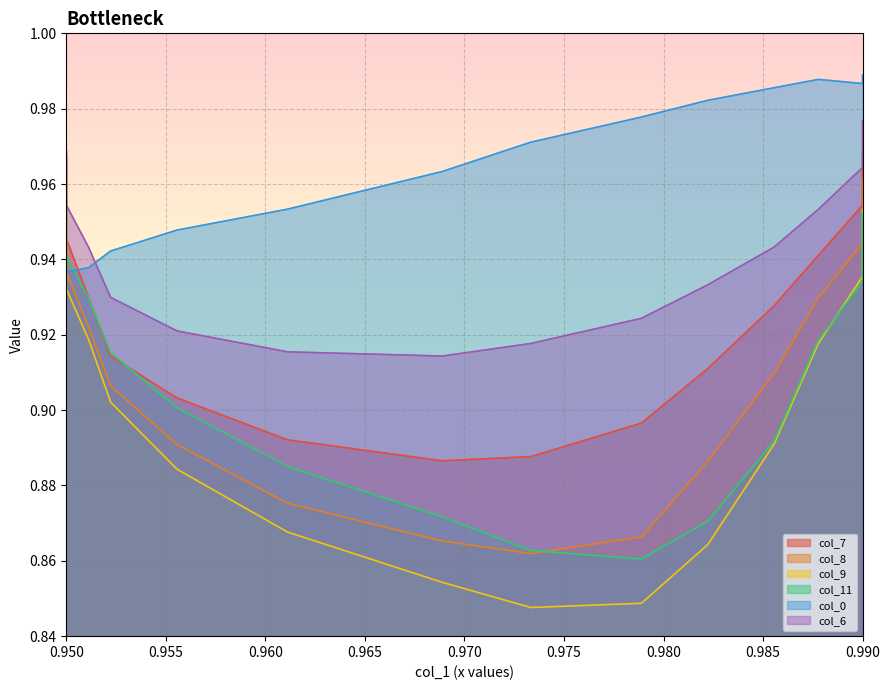

True or false: col_9 has a value of 0.4 at 0.990.

False